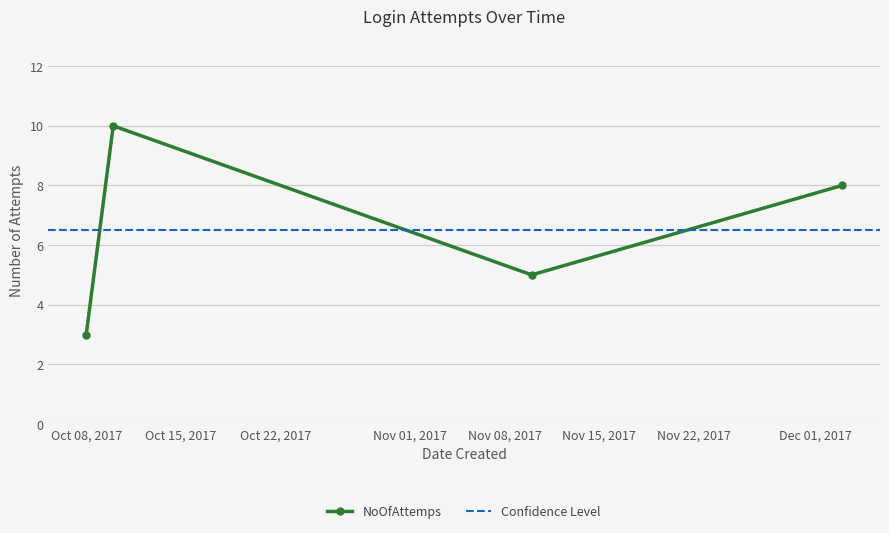

Which category has the highest value across all series?

10/10/2017